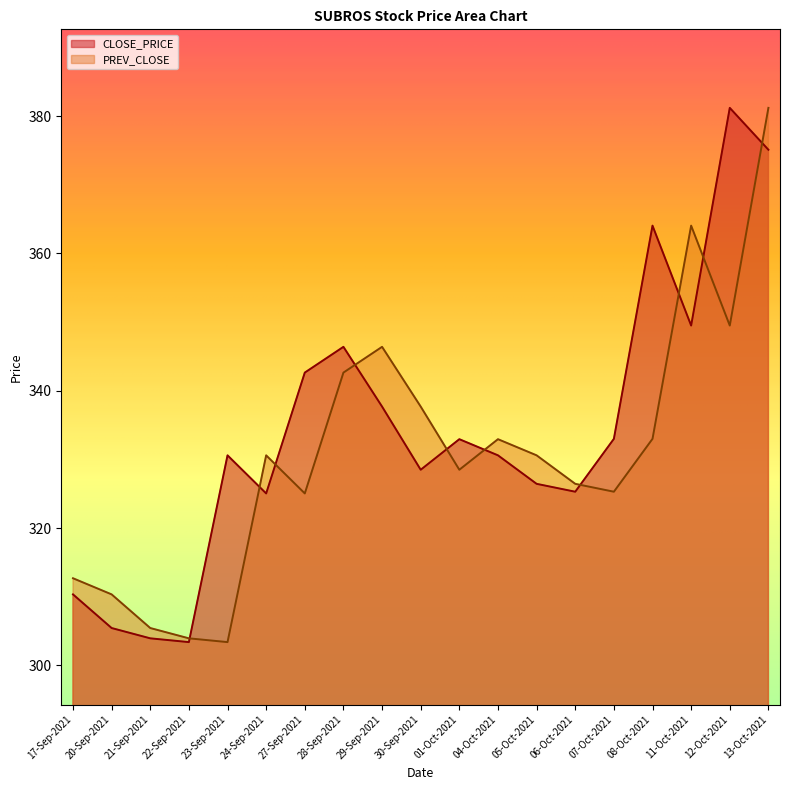

Between 07-Oct-2021 and 06-Oct-2021, which is larger?

07-Oct-2021